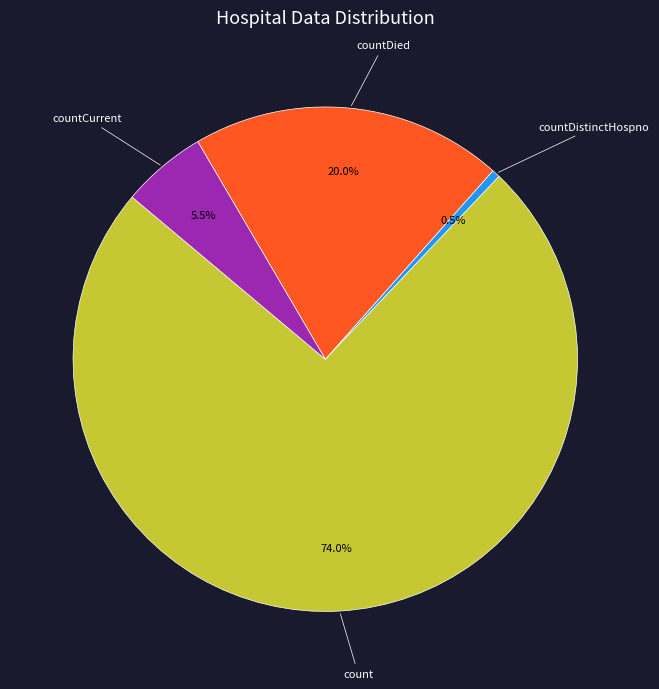

Rank the categories by value from lowest to highest.

countDistinctHospno, countCurrent, countDied, count